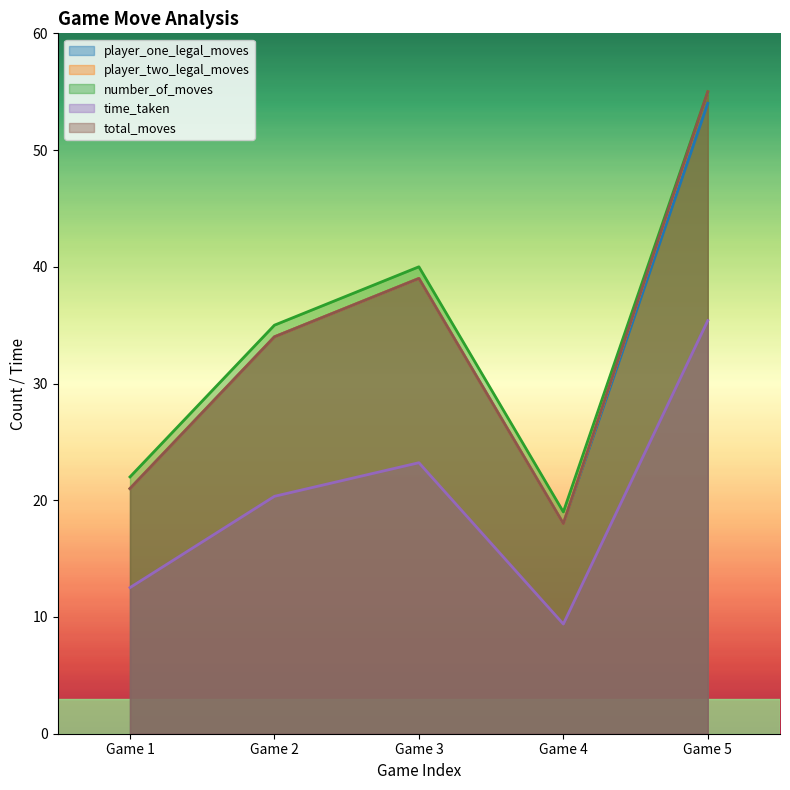

True or false: number_of_moves and player_two_legal_moves cross at least once.

False